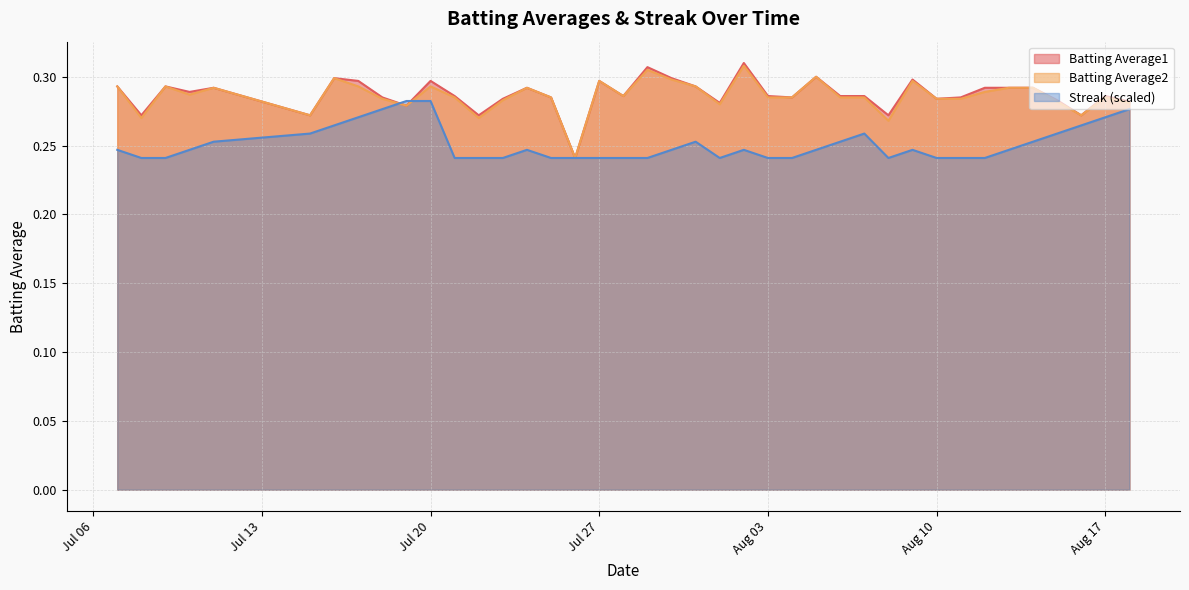

Which category has the highest value across all series?

2010-08-02